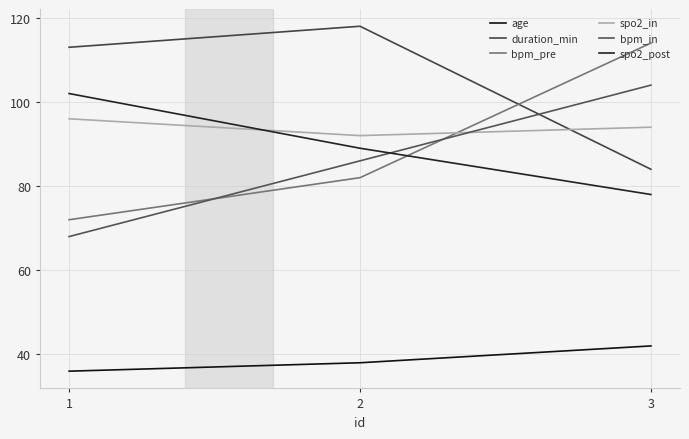

Reading left to right, what are all the values shown in this chart?

age: 36	38	42
duration_min: 113	118	84
bpm_pre: 72	82	114
spo2_in: 96	92	94
bpm_in: 68	86	104
spo2_post: 102	89	78